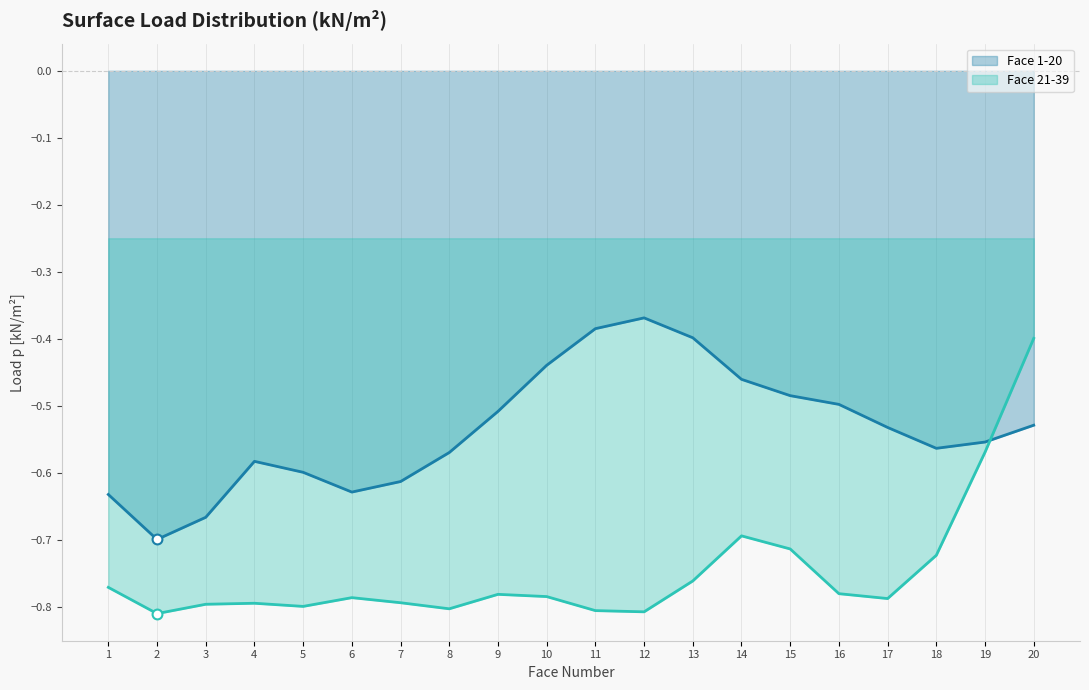

Is the value of Face 1-20 (line) at 1 greater than the value of Face 21-39 (line) at 2?

Yes